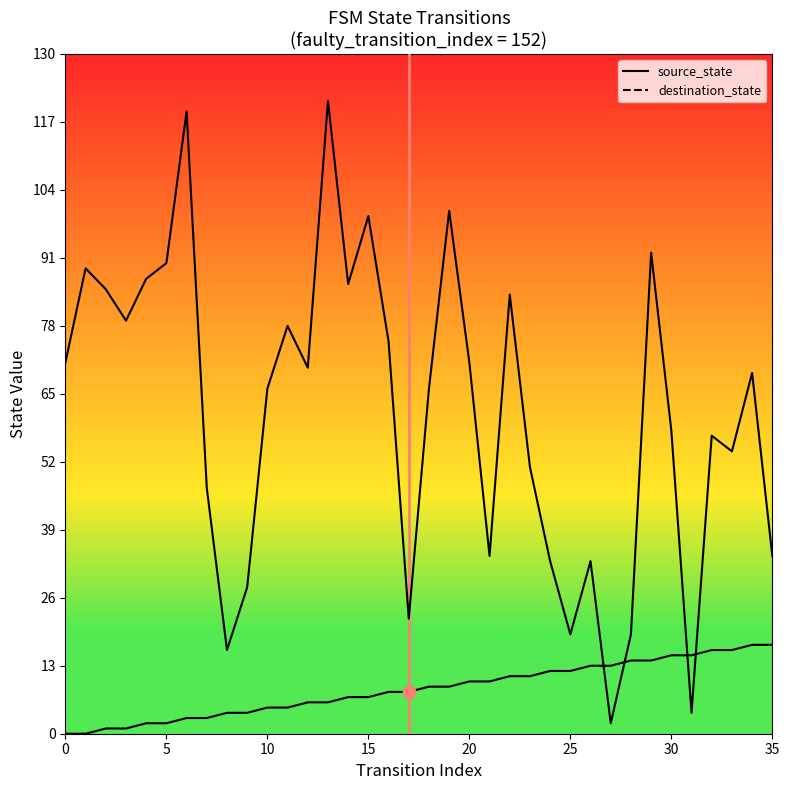

At which category is the sum across all series the highest?

13